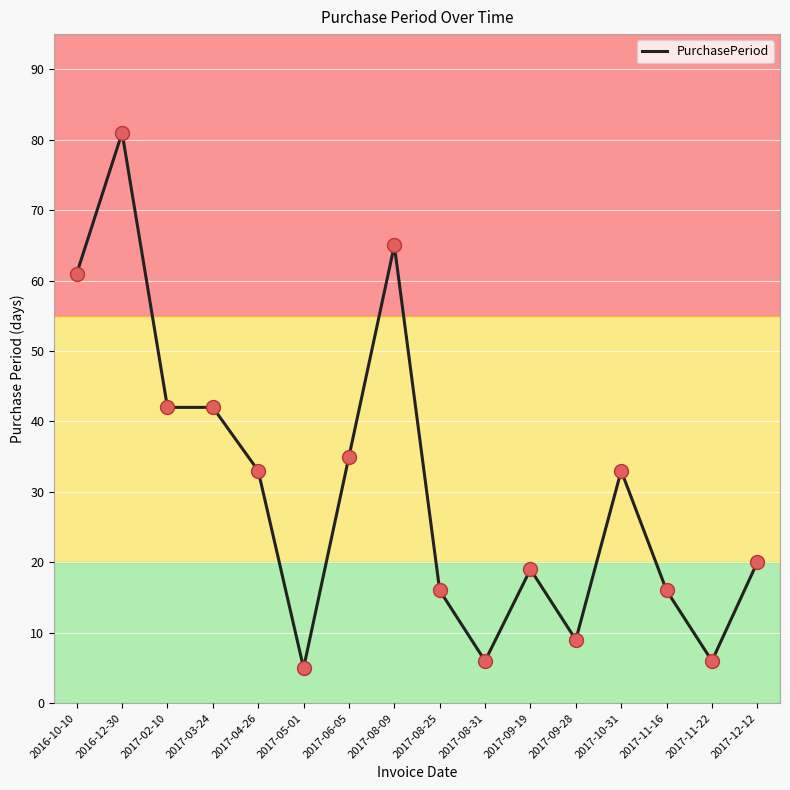

What is the change in value from 2016-12-30 to 2017-02-10?

-39